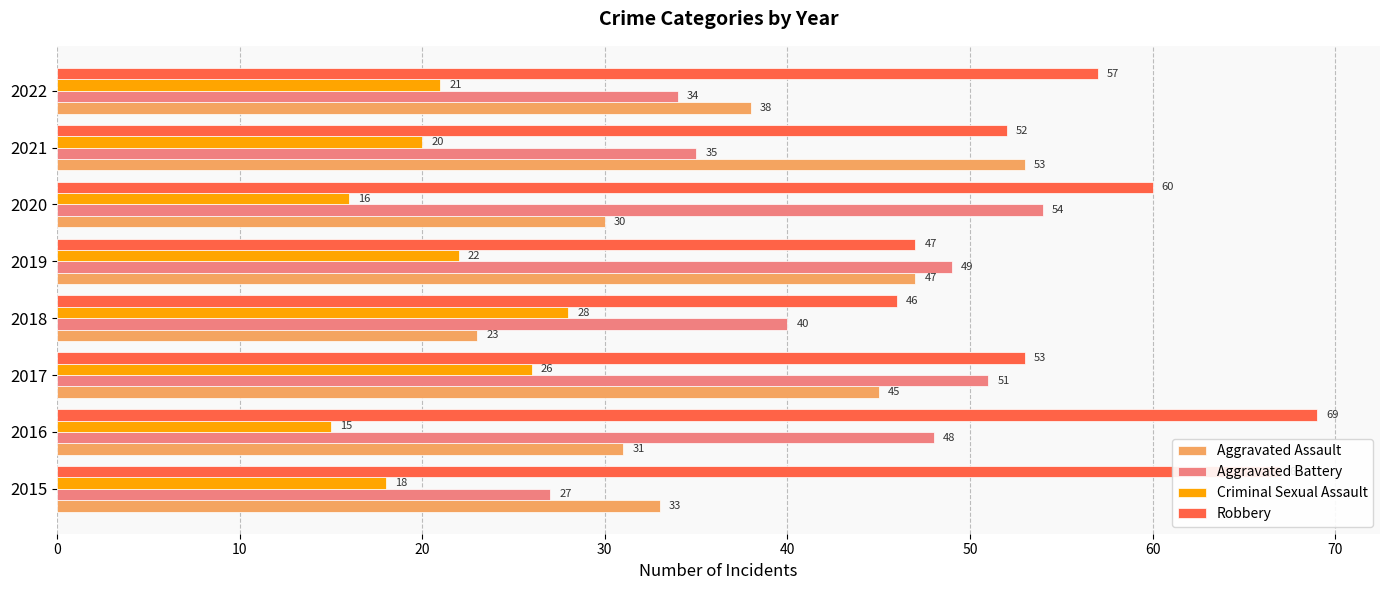

Count the number of data series in this chart.

4